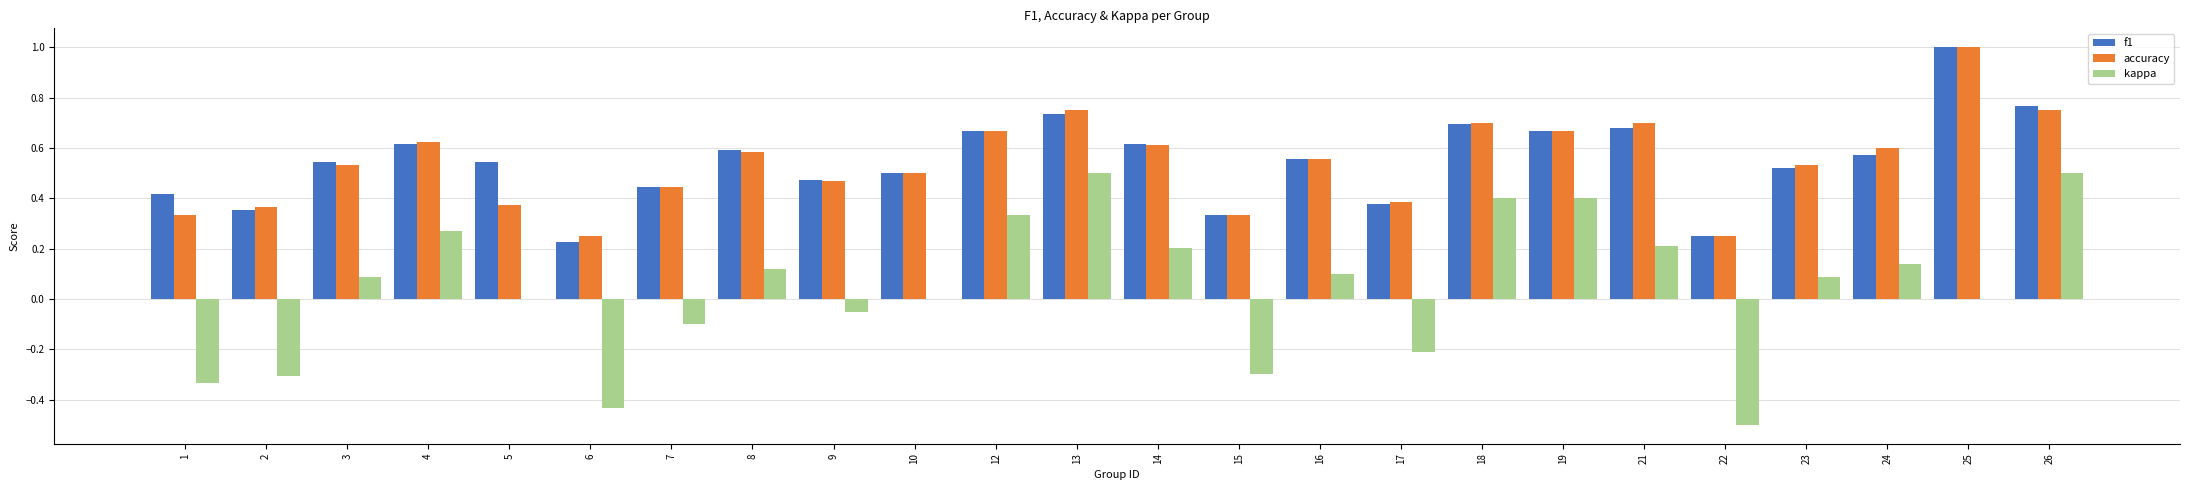

Is it true that f1 equals 0.5 at 23?

True